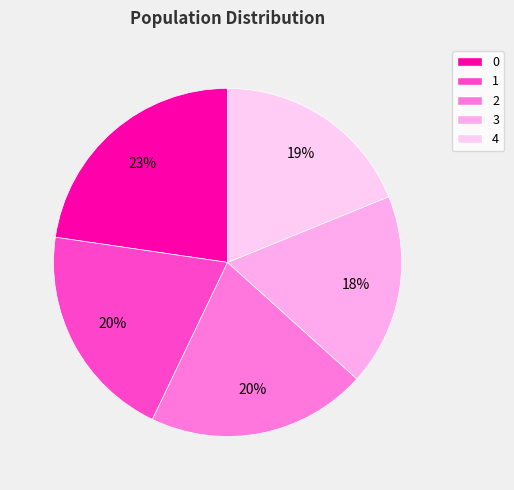

How many slices are in this pie chart?

5